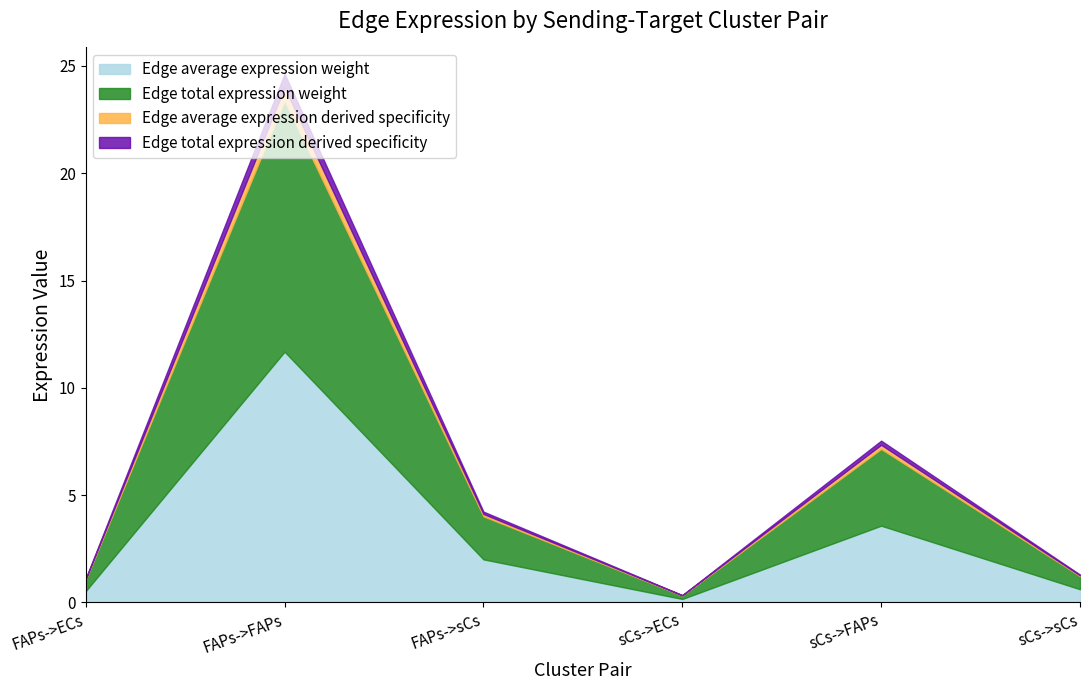

What are all the series names shown in the legend?

Edge average expression weight, Edge total expression weight, Edge average expression derived specificity, Edge total expression derived specificity